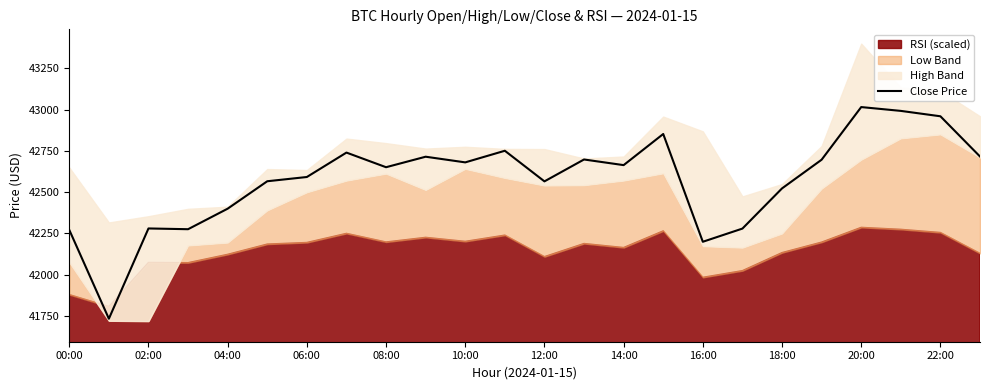

Count the number of values greater than 42663.

12